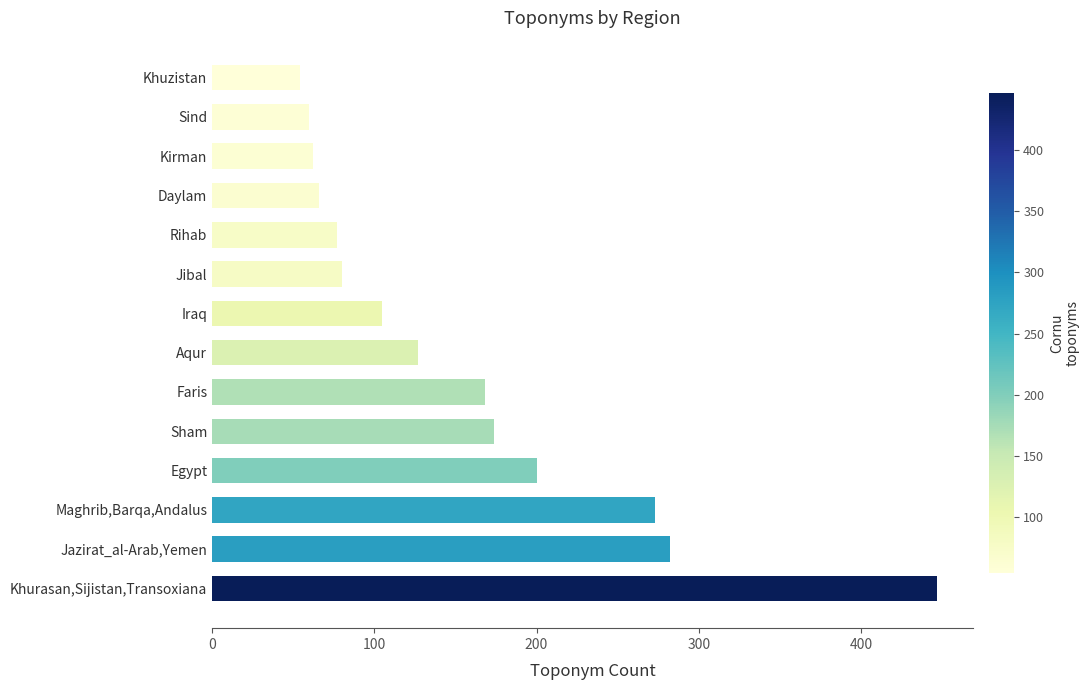

What is the sum of all values?

2175